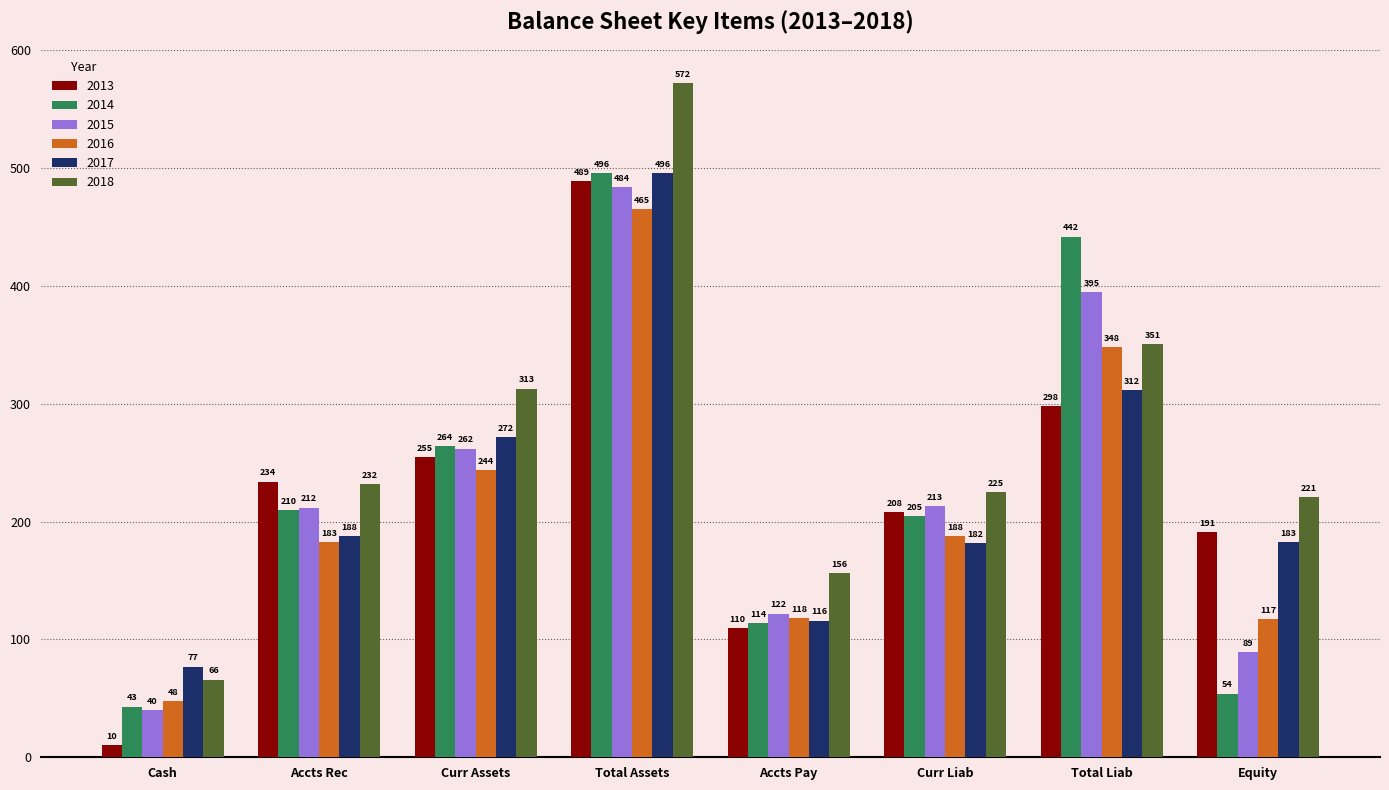

Where is 2017 nearest to the value 286?

Curr Assets